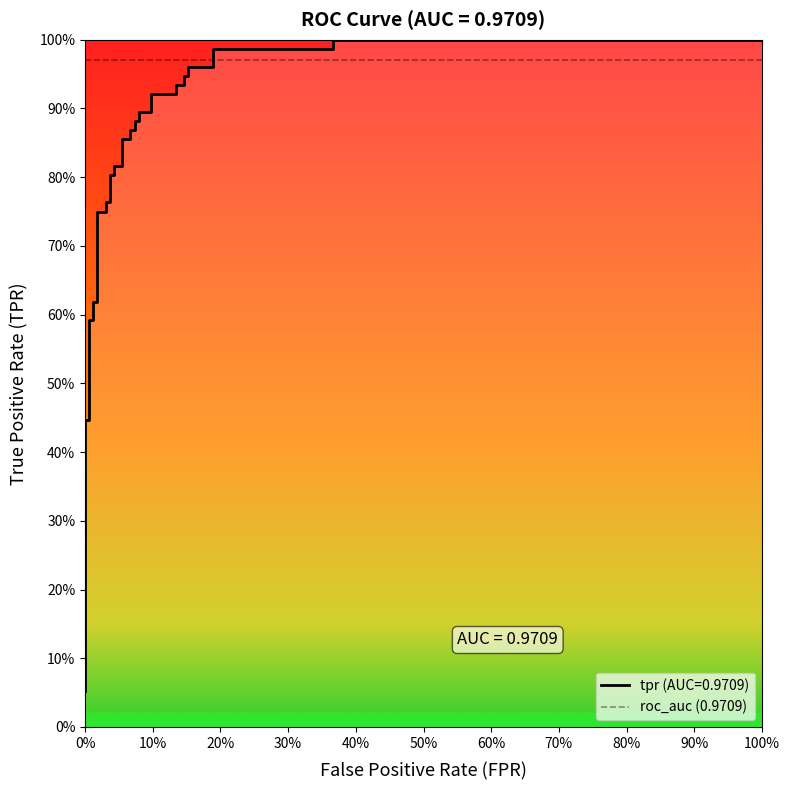

What is the value of the 29th point from the left?

0.9